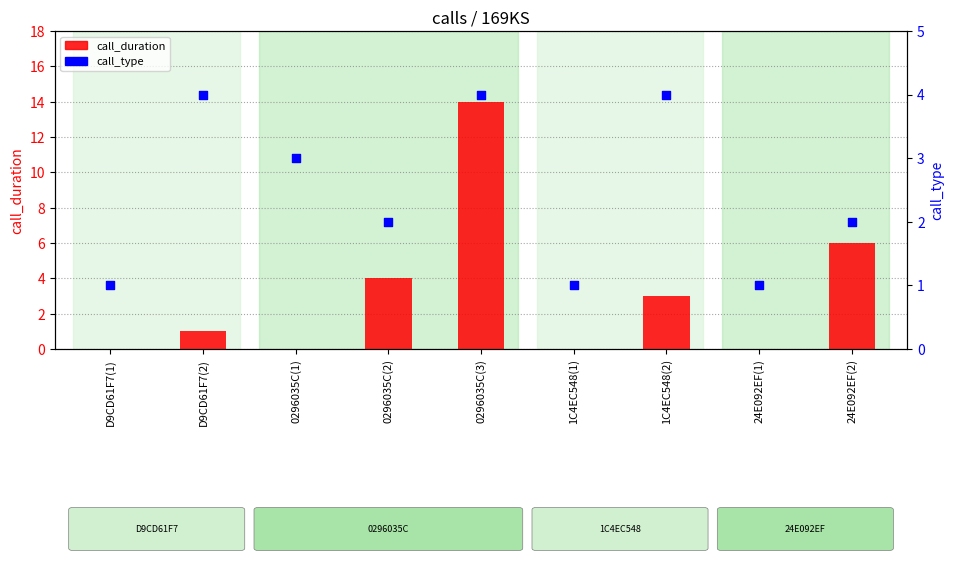

At how many categories does at least one series exceed 5?

2